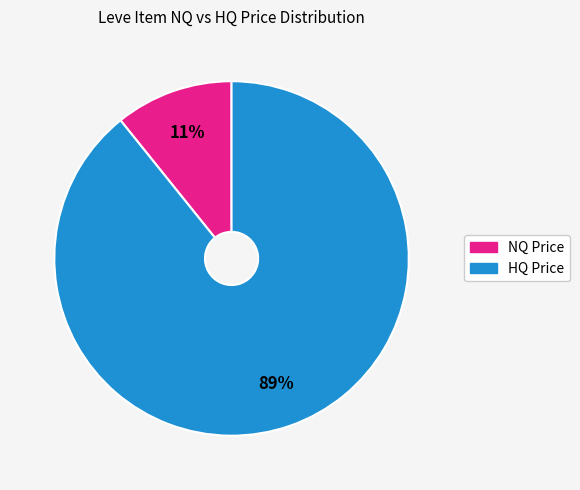

Is there any slice that represents more than half of the pie?

Yes